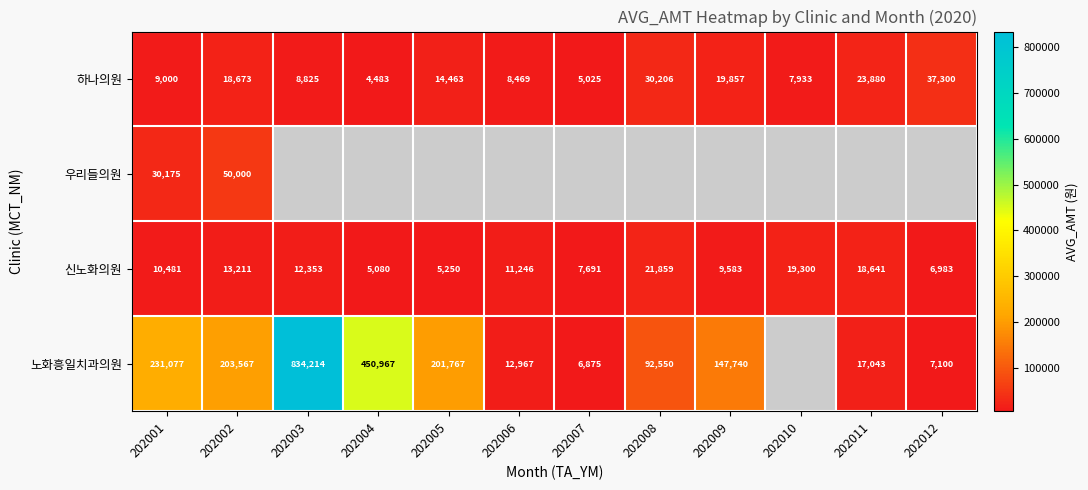

Which category has the highest value in the 신노화의원 series?

202008